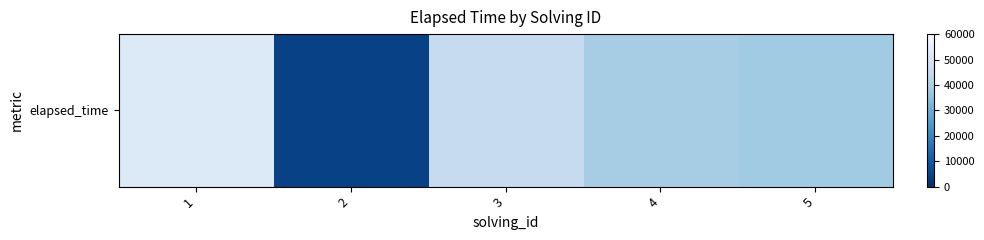

What is the difference between the maximum and second lowest values?

14000